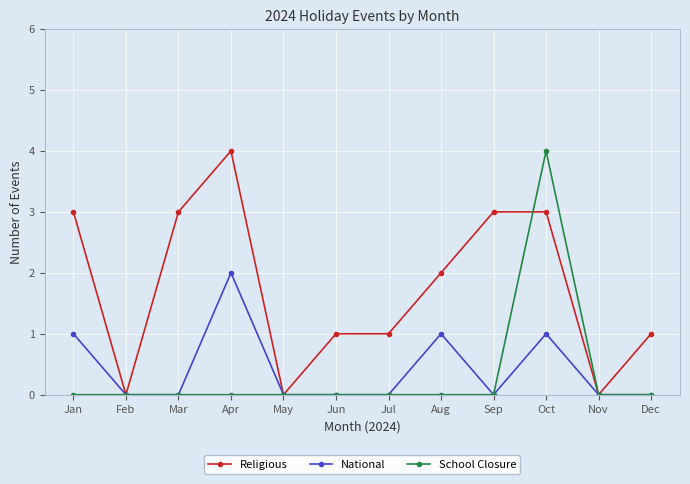

Which series changed the most between Feb and Jun?

Religious